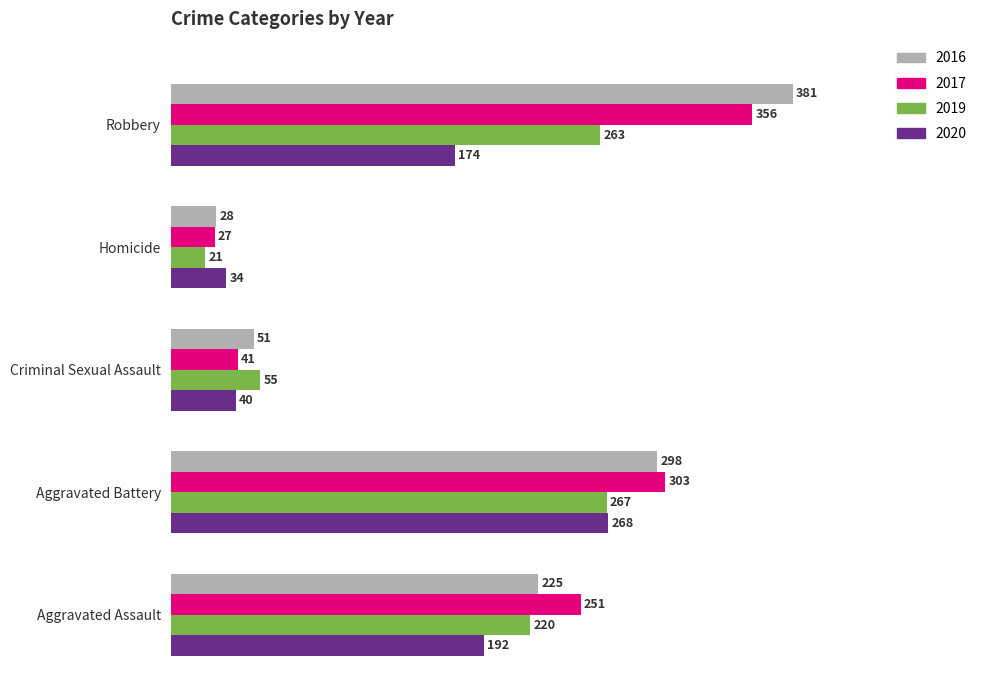

The 2019 series shows 324 at Aggravated Assault. True or false?

False